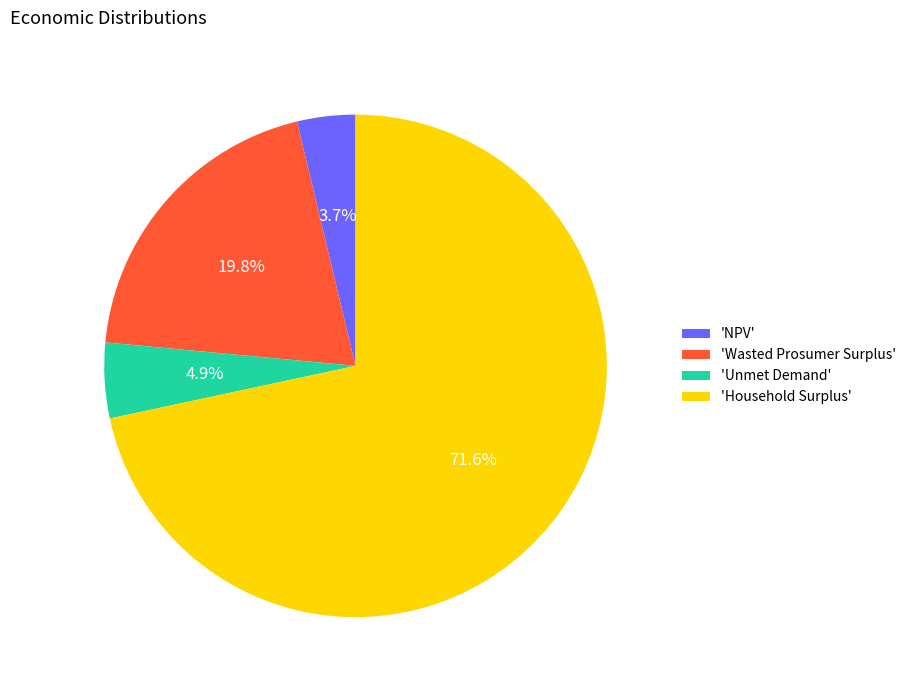

Which slice represents more than half of the pie?

'Household Surplus'